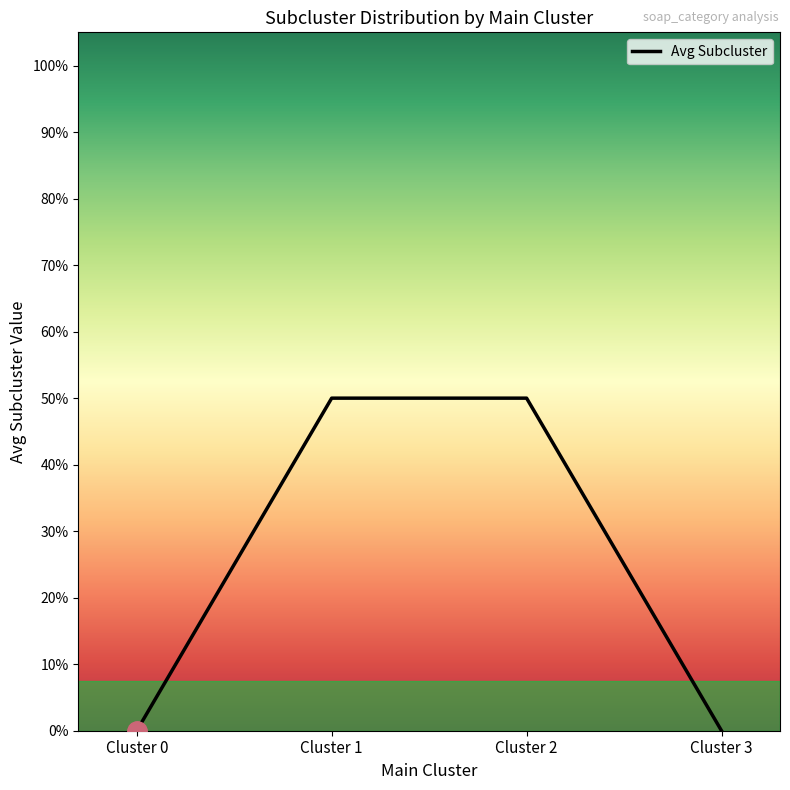

Is this an area chart (filled region under the line)?

Yes